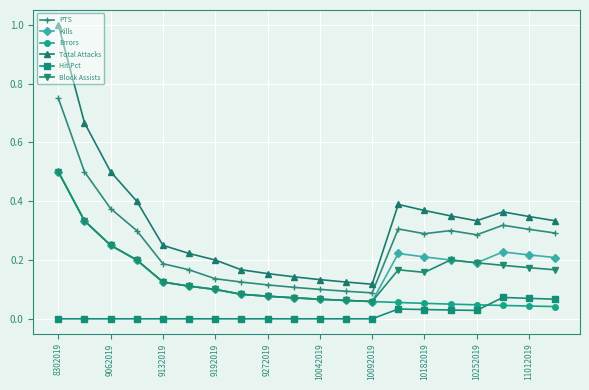

True or false: Hit Pct and Errors cross at least once.

True